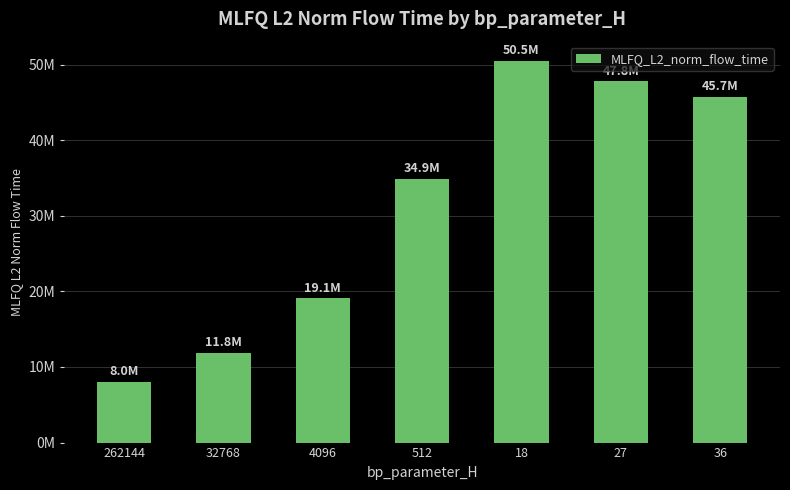

Does the chart contain any negative values?

No